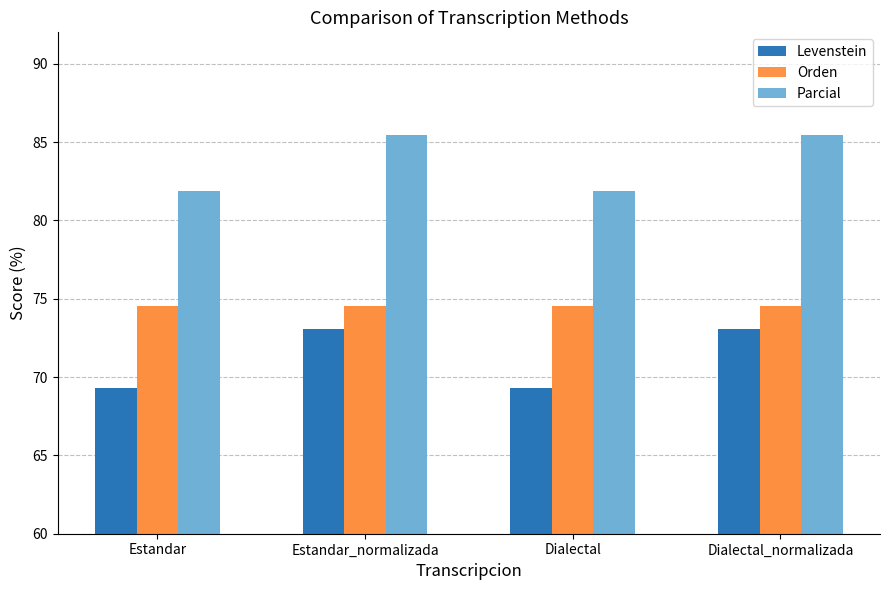

Reading left to right, what are all the values shown in this chart?

Levenstein: 69.3	73.1	69.3	73.1
Orden: 74.6	74.6	74.6	74.6
Parcial: 81.9	85.4	81.9	85.4